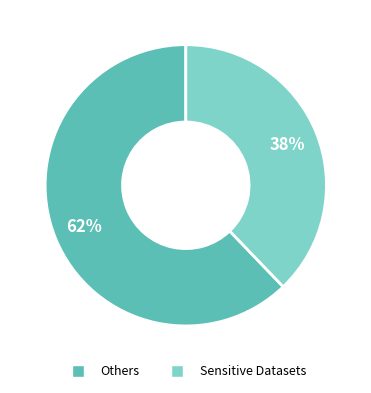

How many segments does this pie chart have?

2